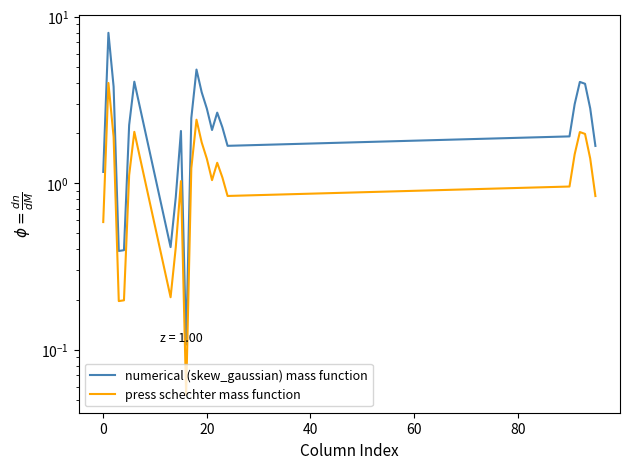

What is the difference between the maximum and minimum values in the numerical (skew_gaussian) mass function series?

7.9